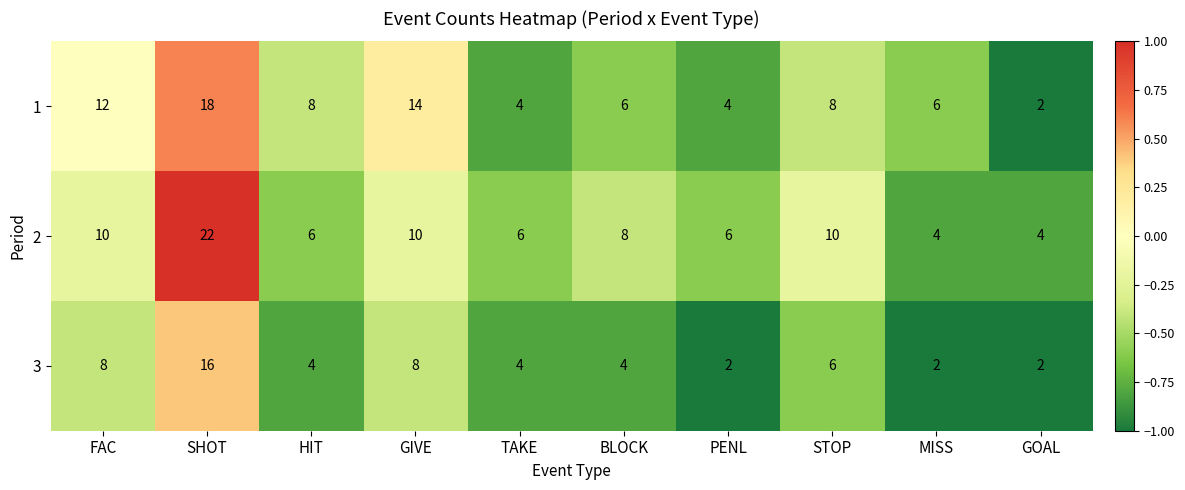

At which category does the chart reach its peak across all series?

SHOT